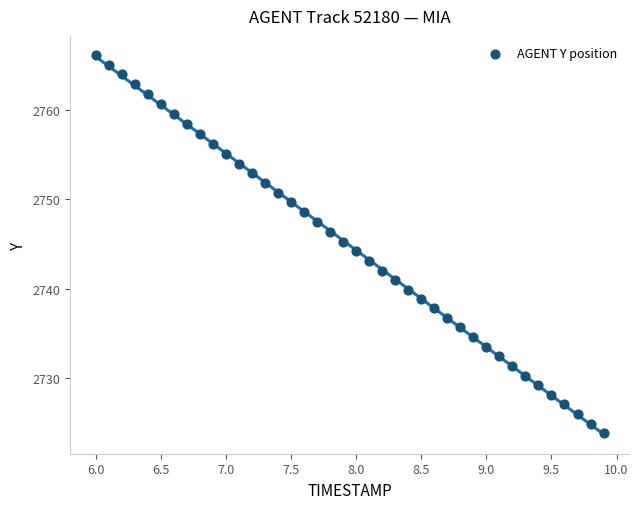

What is the range of Y values (max minus min)?

42.5